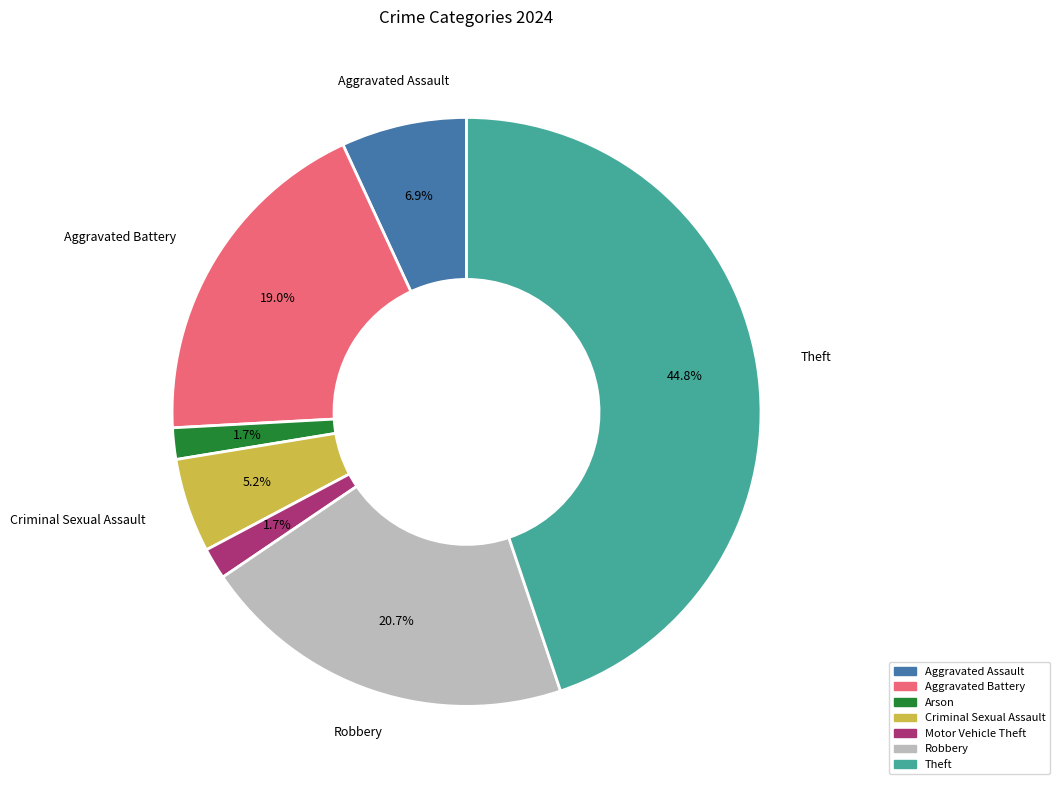

What percentage do Aggravated Battery and Aggravated Assault together represent?

25.9%